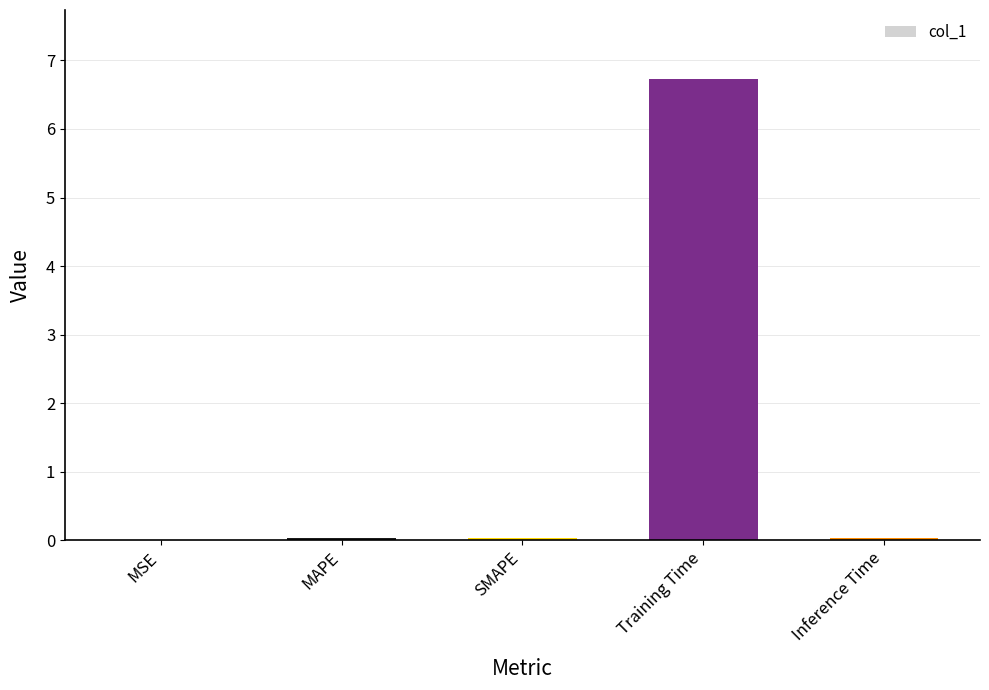

True or false: the data shows 0.0 at MAPE.

True